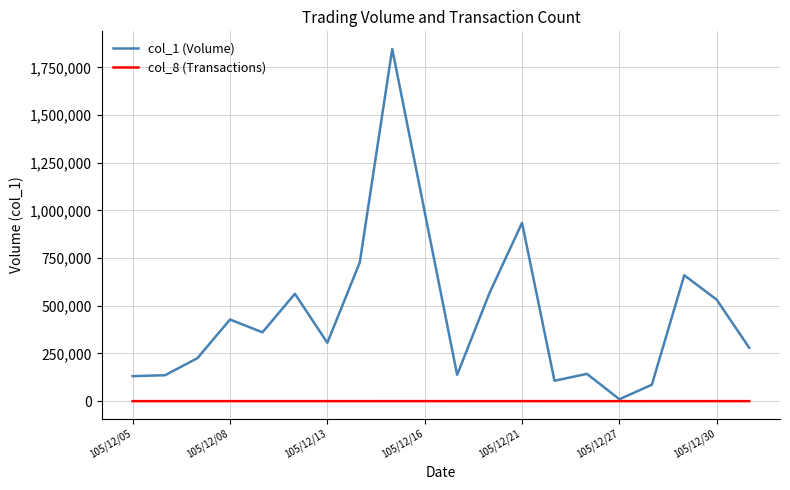

Which series has the largest total across all categories?

col_1 (Volume)